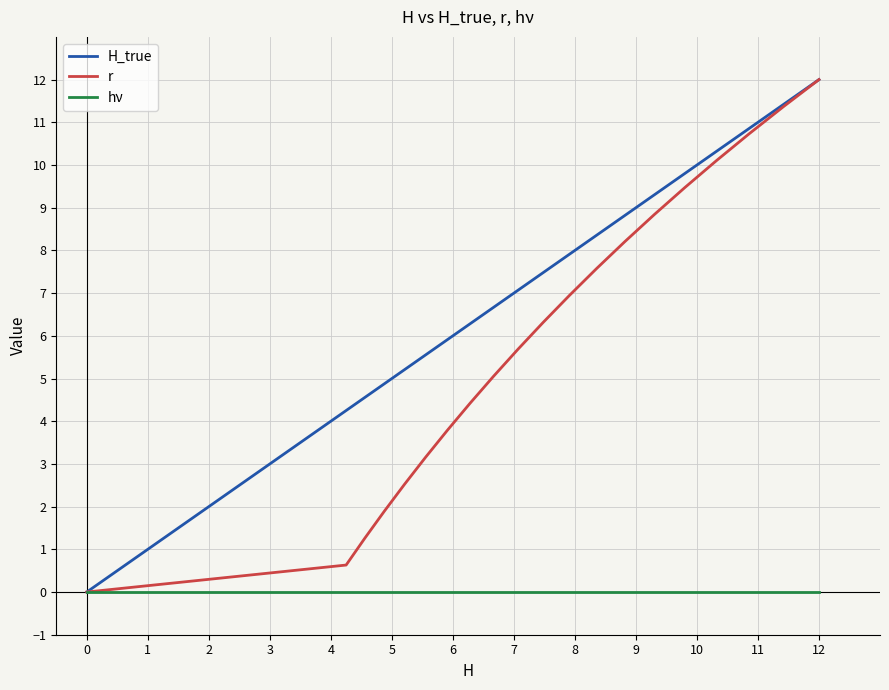

Which series has the largest total across all categories?

H_true